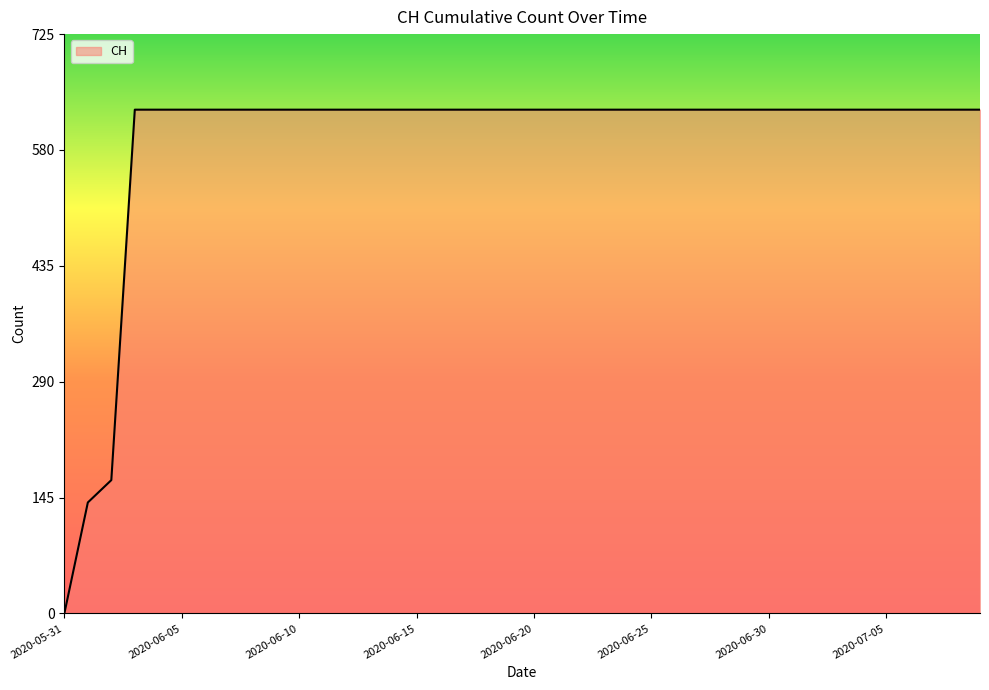

What is the maximum value shown in the chart?

631